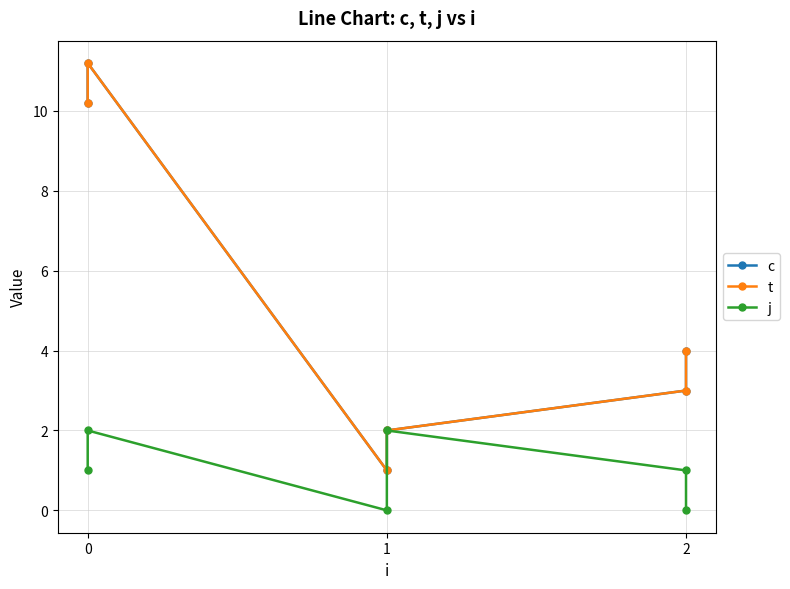

True or false: c has a value of 1.0 at 1.

True